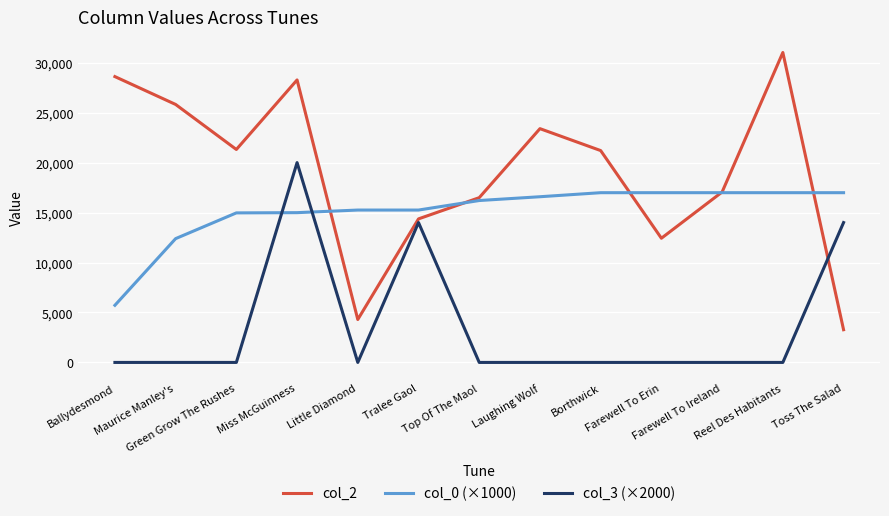

Rank the series by their average value, from lowest to highest.

col_3 (×2000), col_0 (×1000), col_2